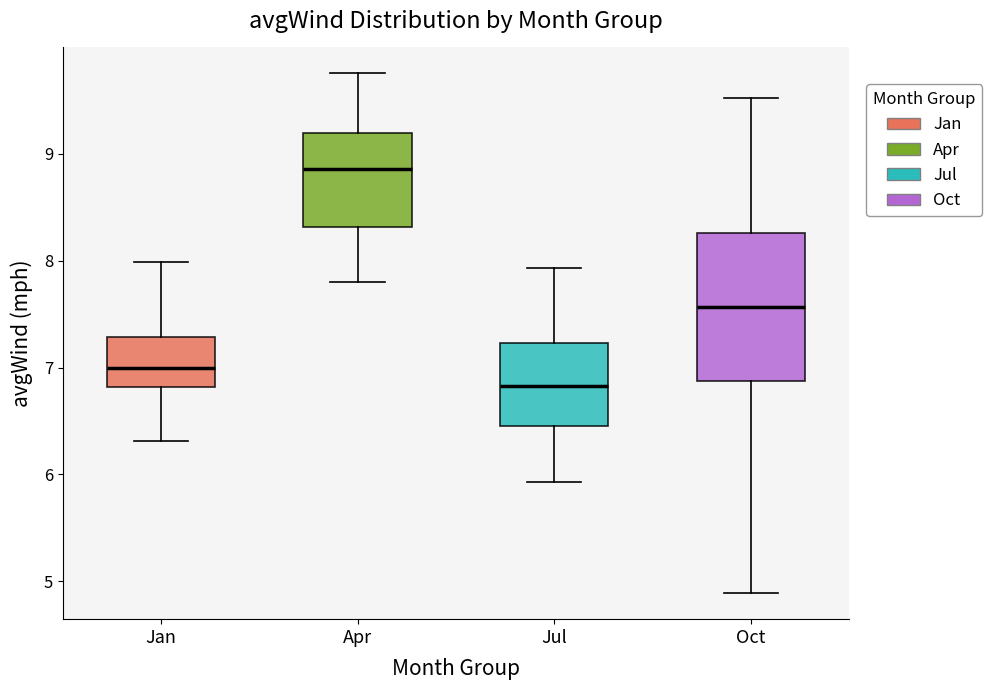

Comparing the boxes themselves (not the whiskers), which one is the tallest?

Oct